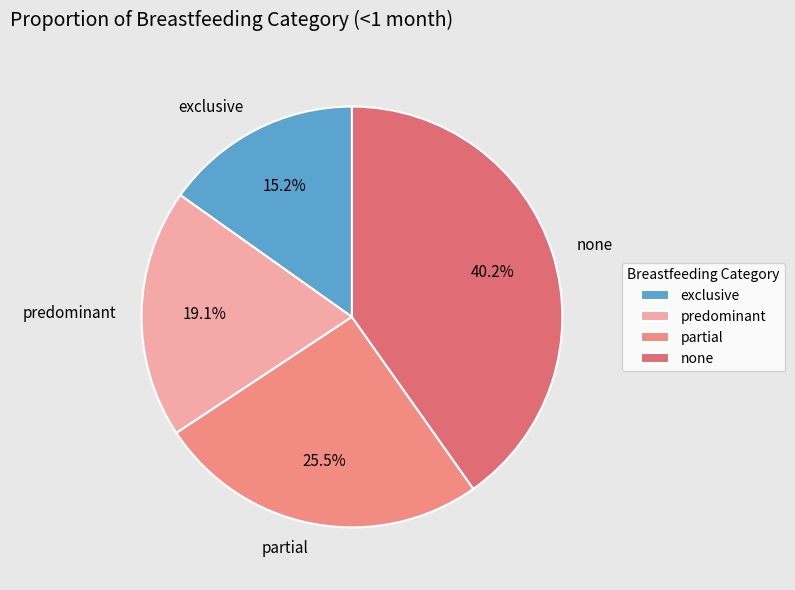

Which slice is the smallest?

exclusive